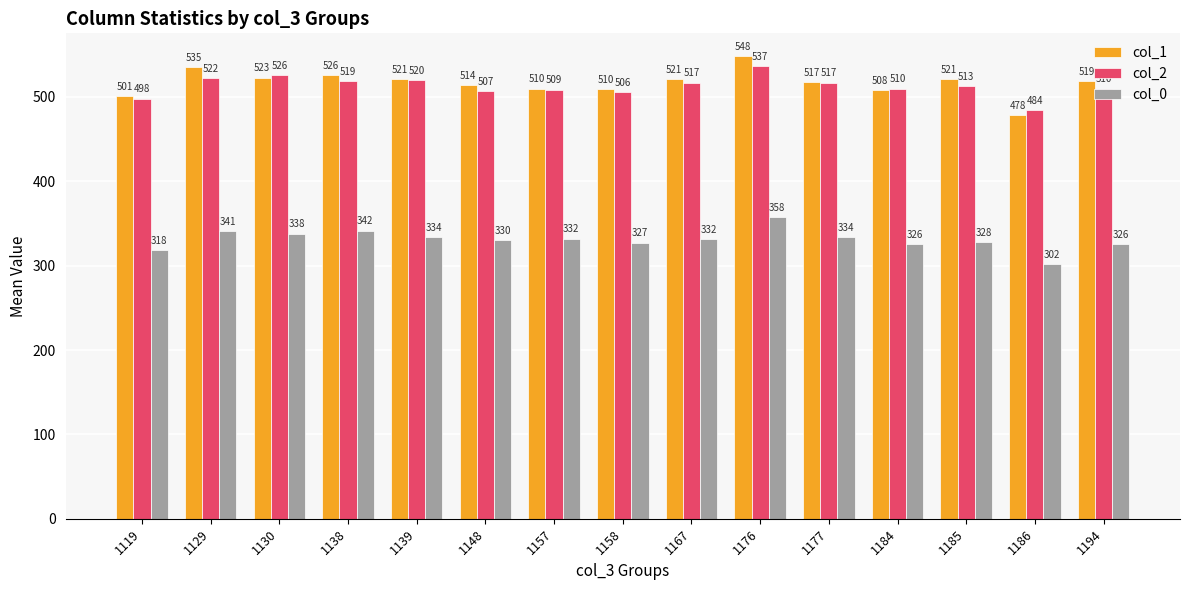

What are all the series names shown in the legend?

col_1, col_2, col_0